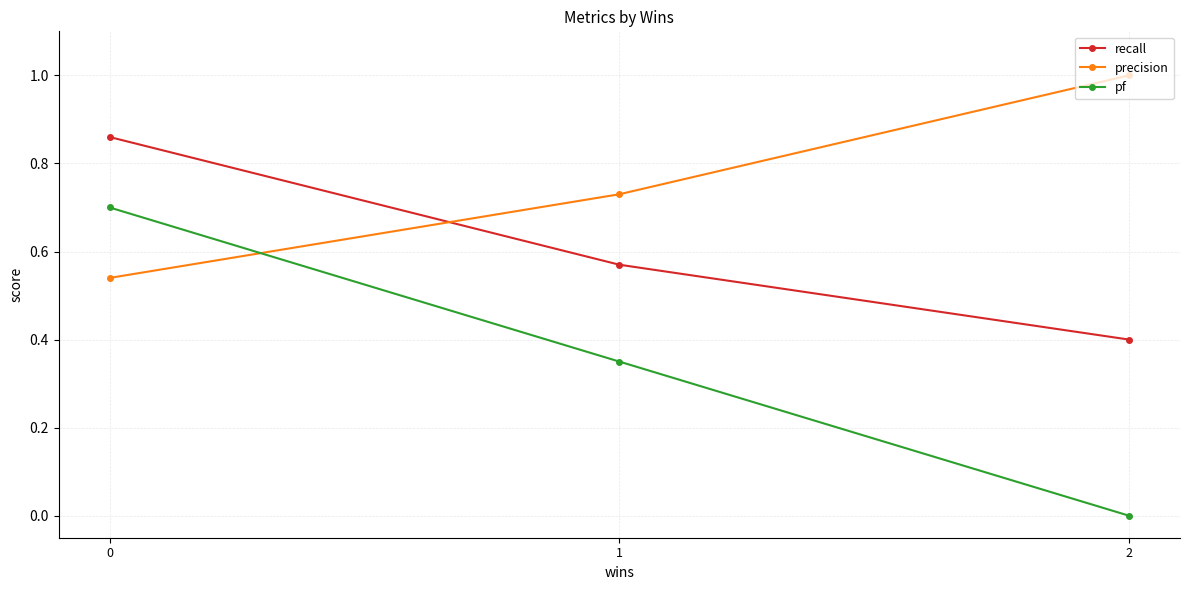

What is the value of the recall point at the 3rd from the left?

0.4